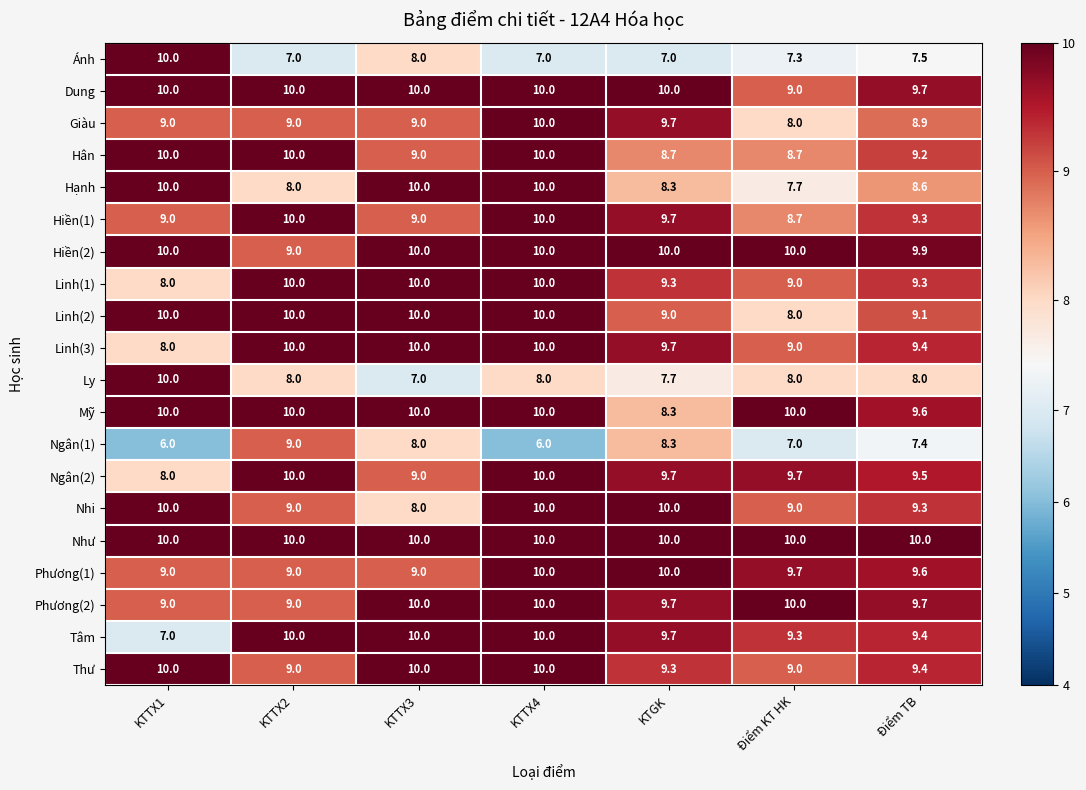

The Dung series shows 10.0 at KTTX2. True or false?

True